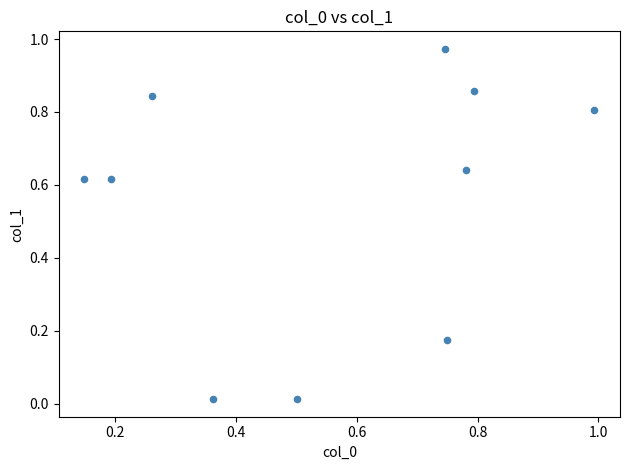

How many data points are displayed?

10